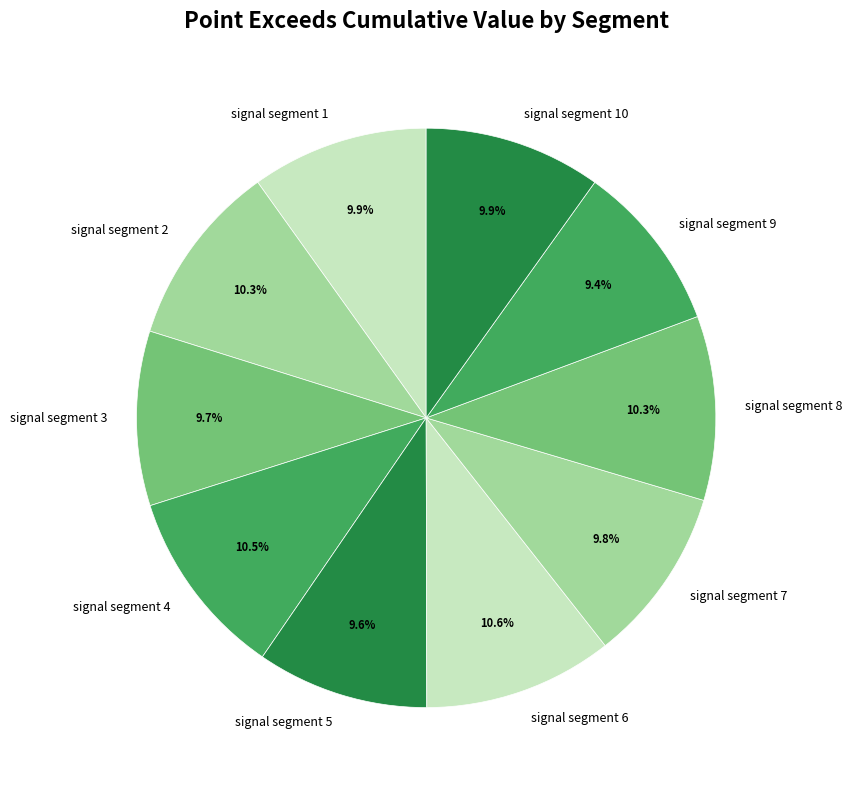

How many slices are in this pie chart?

10